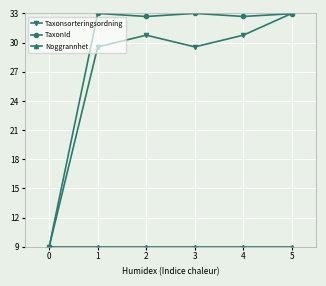

What is the difference between the maximum and minimum values in the Taxonsorteringsordning series?

24.0